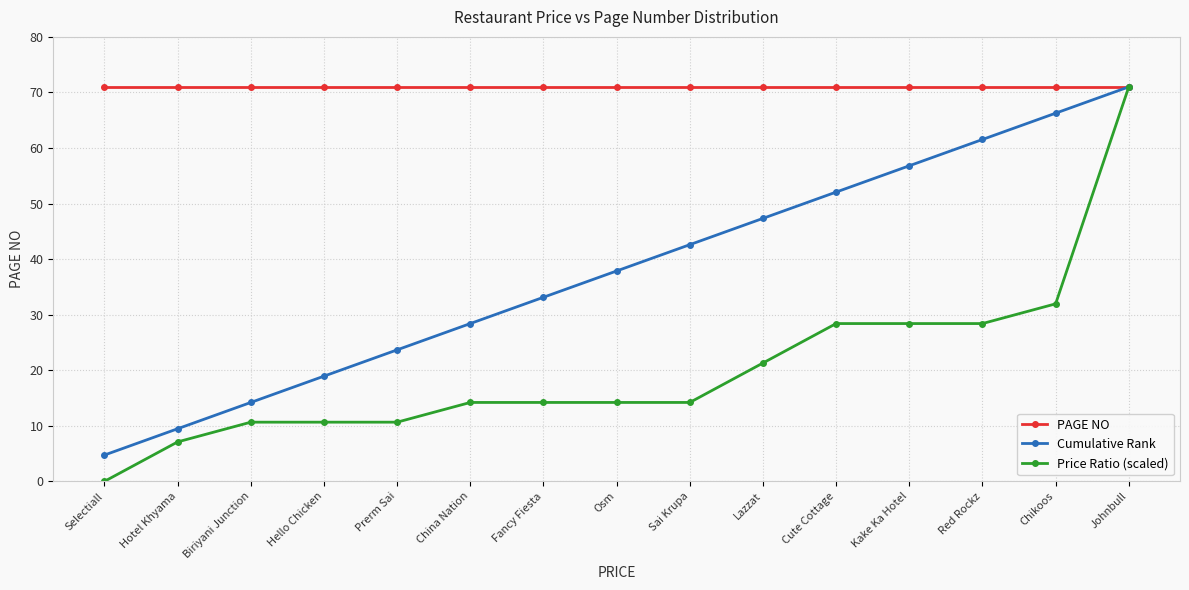

Does the chart display data point markers on the line(s)?

Yes